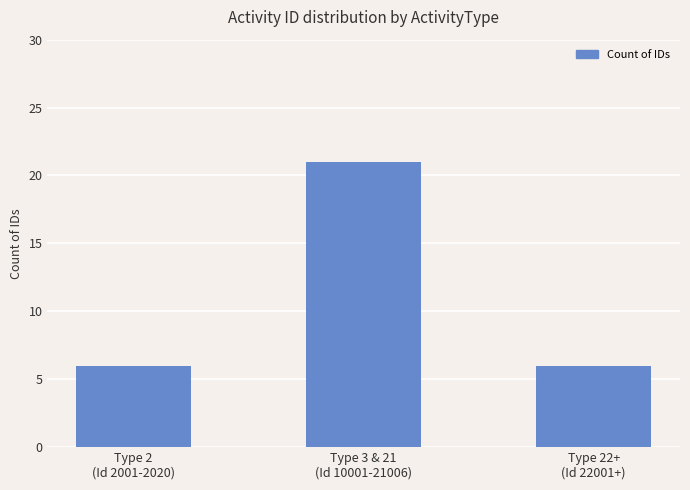

Which category has the highest value across all series?

Type 3 & 21
(Id 10001-21006)